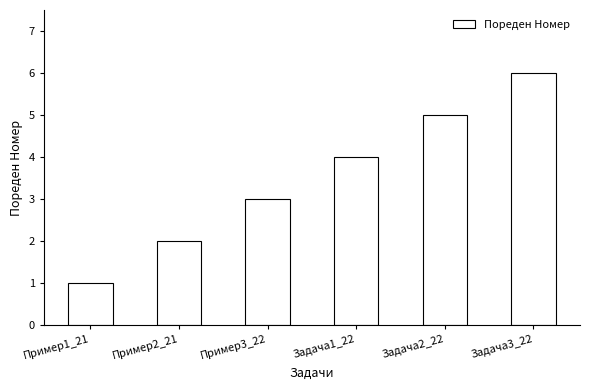

Does the chart contain any negative values?

No